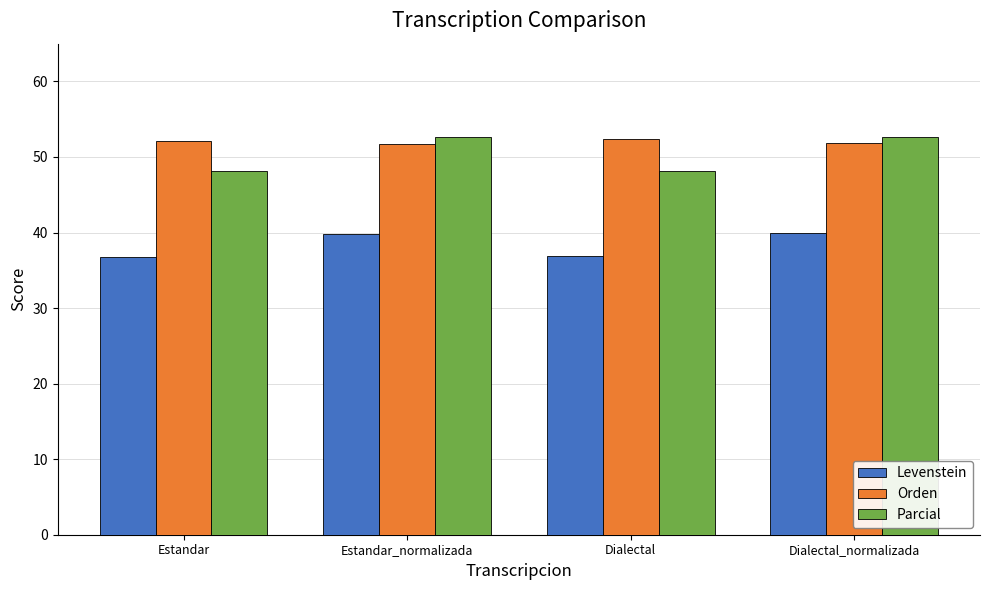

Is the value of Levenstein at Dialectal_normalizada greater than the value of Orden at Dialectal_normalizada?

No